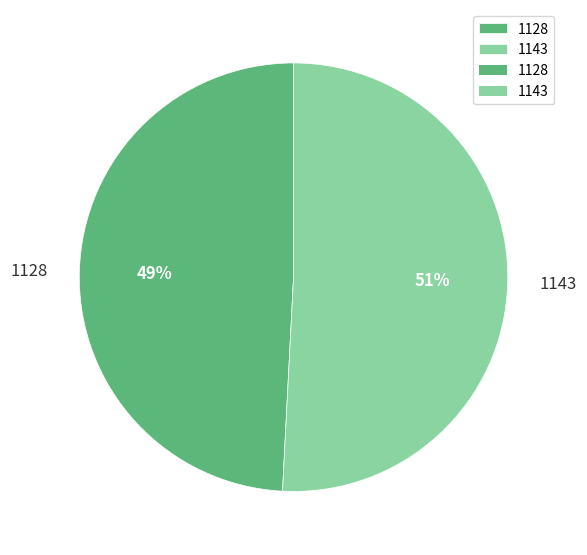

Rank the categories by value from highest to lowest.

1143, 1128